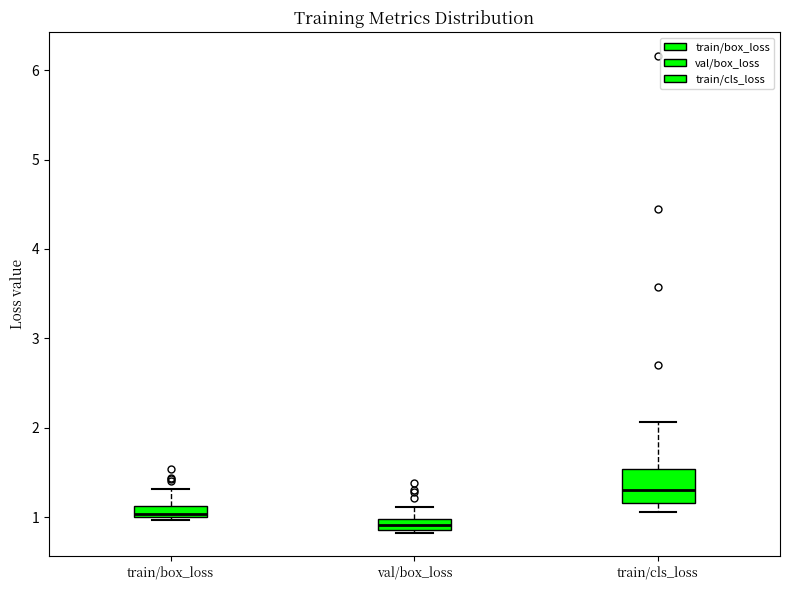

Which box has the highest median line?

train/cls_loss